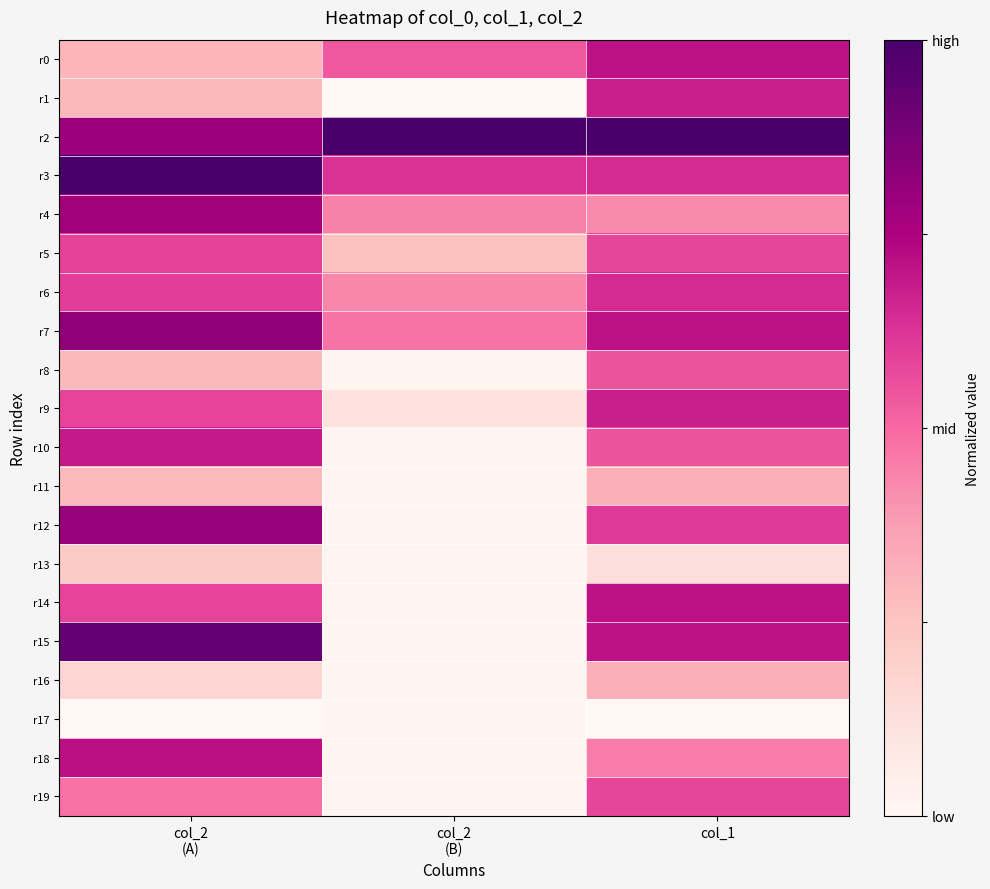

What is the difference between the highest and lowest values at col_2
(A)?

1.0